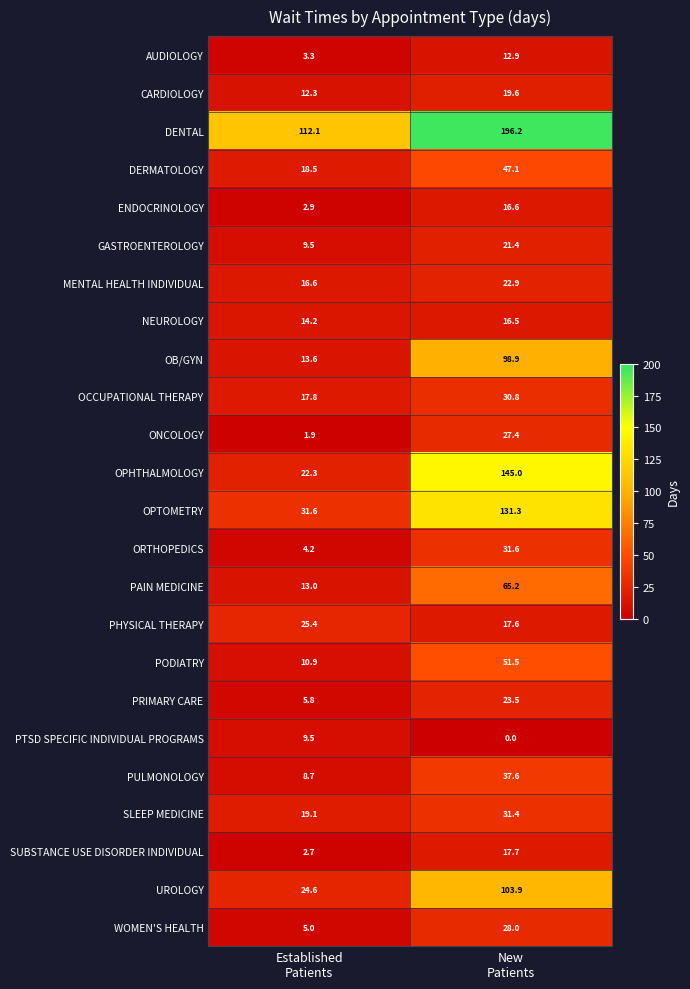

What is the average value of the CARDIOLOGY series?

16.0